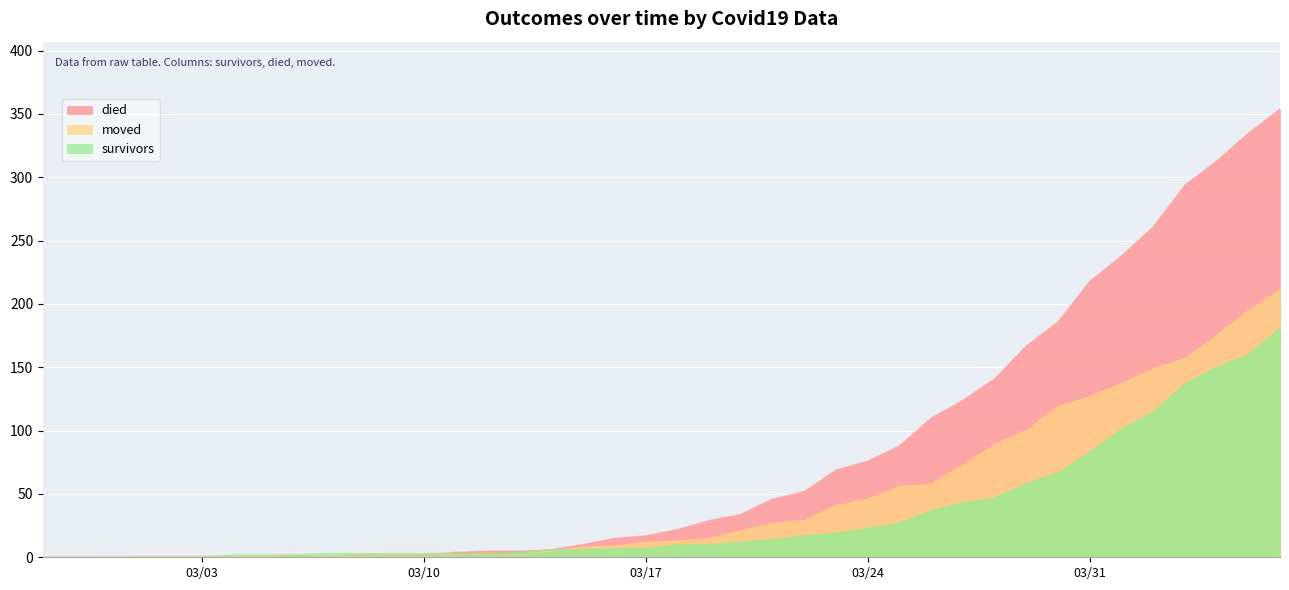

True or false: died and moved intersect in this chart.

True